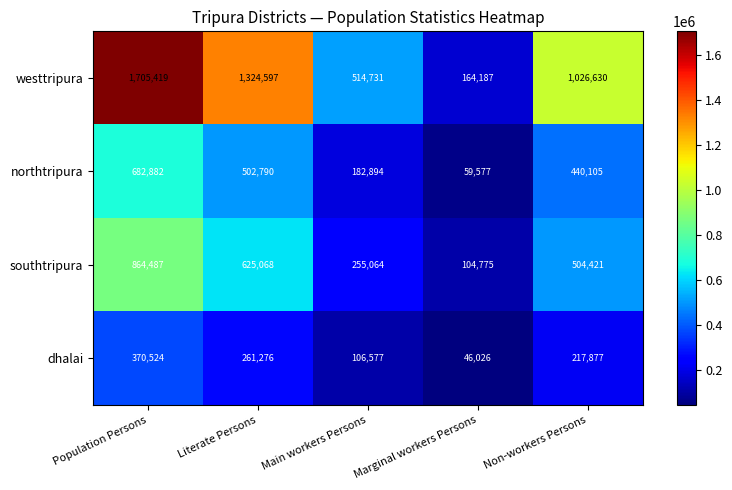

At which category is the sum across all series the highest?

Population Persons